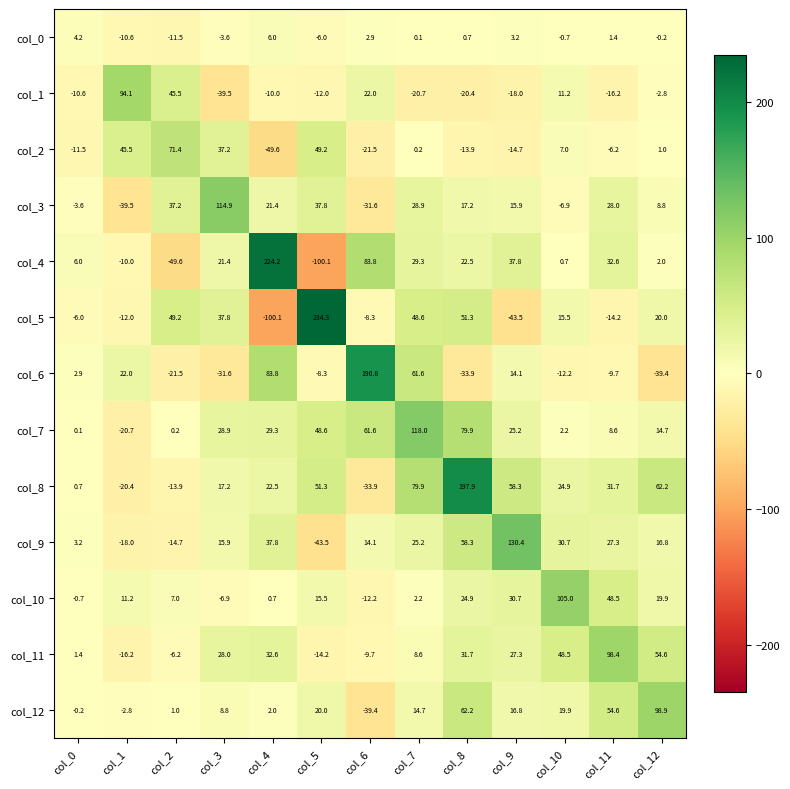

Where does the col_8 series first go above 24?

col_5